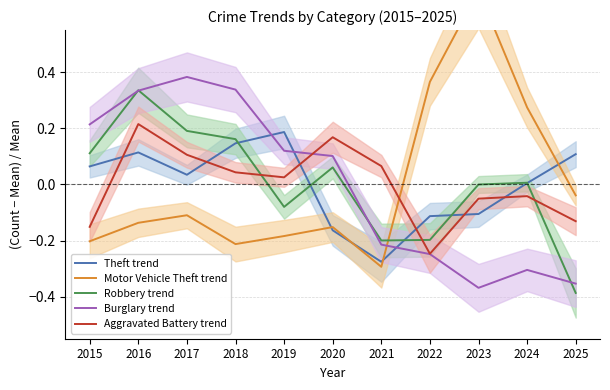

At which category does the chart reach its peak across all series?

2023